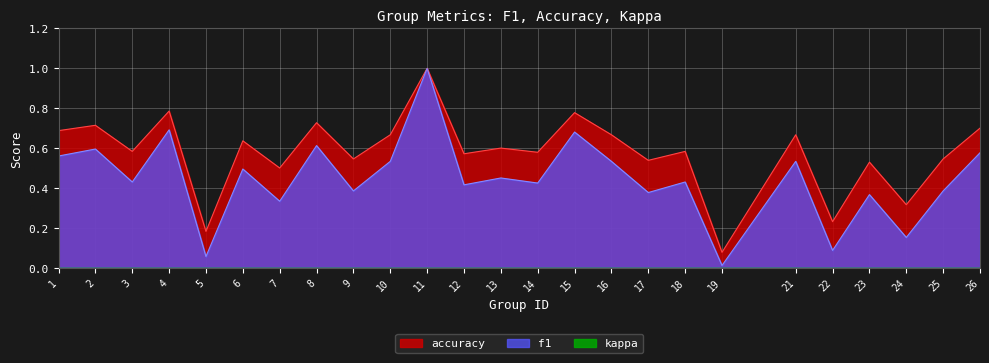

What is the difference between the maximum and second lowest values in the accuracy series?

0.8